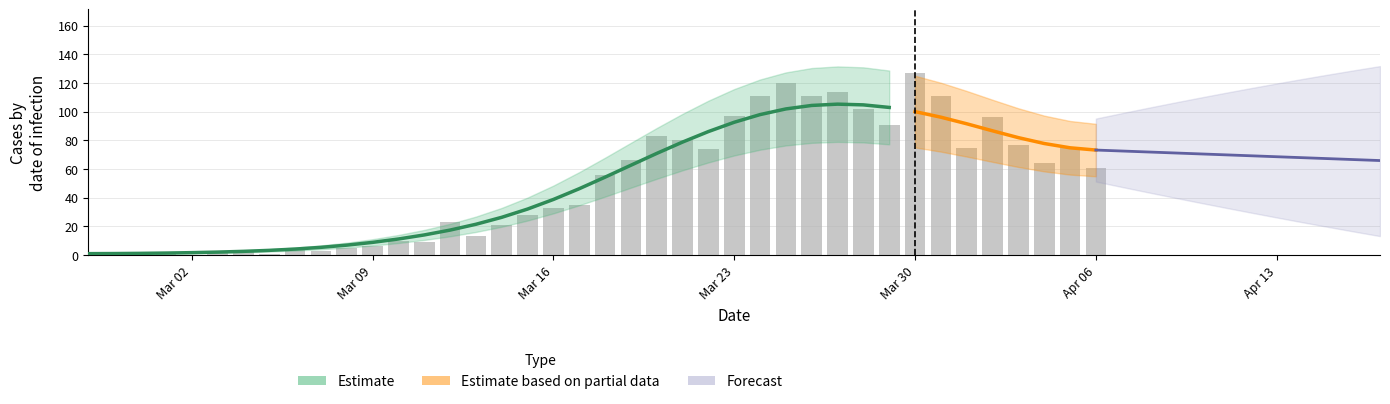

Between 2020-03-24 and 2020-03-06, which is larger?

2020-03-24